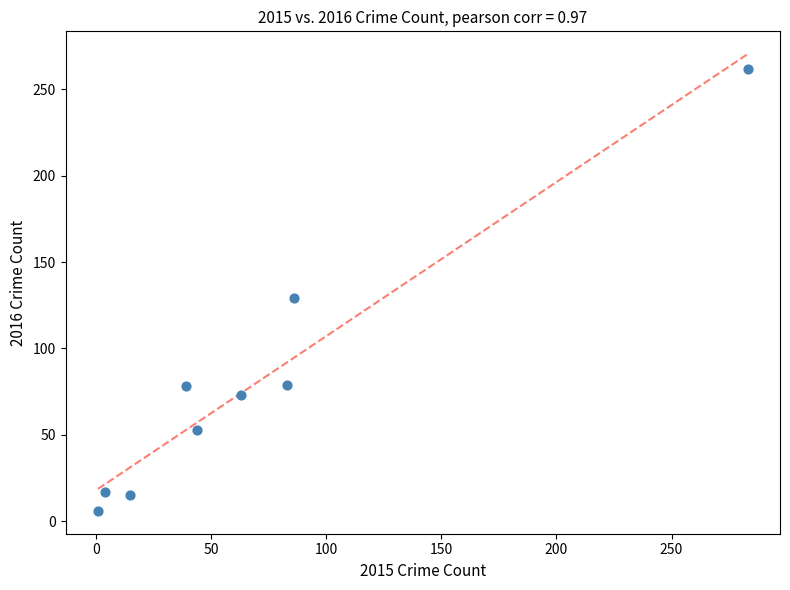

What is the range of X values (max minus min)?

282